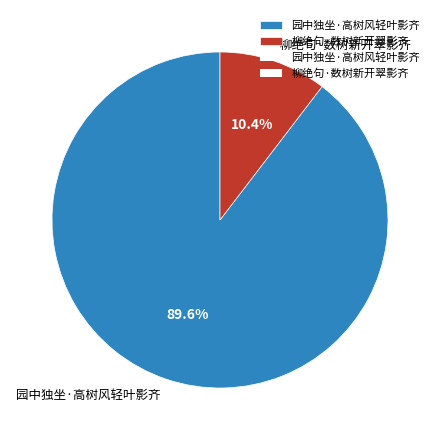

How many slices are in this pie chart?

2